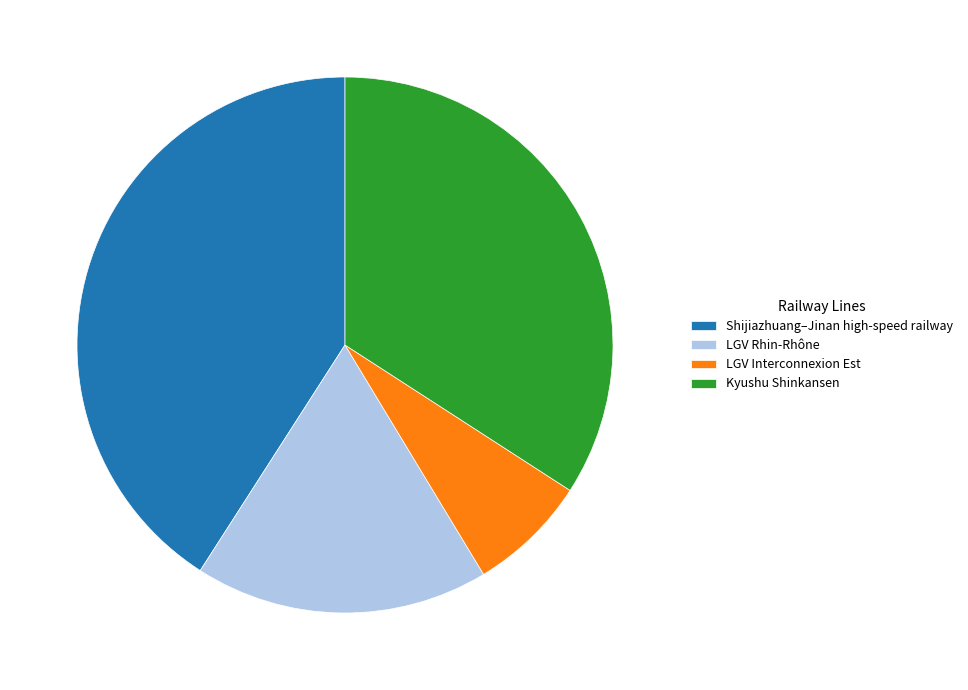

Between Kyushu Shinkansen and LGV Interconnexion Est, which is larger?

Kyushu Shinkansen